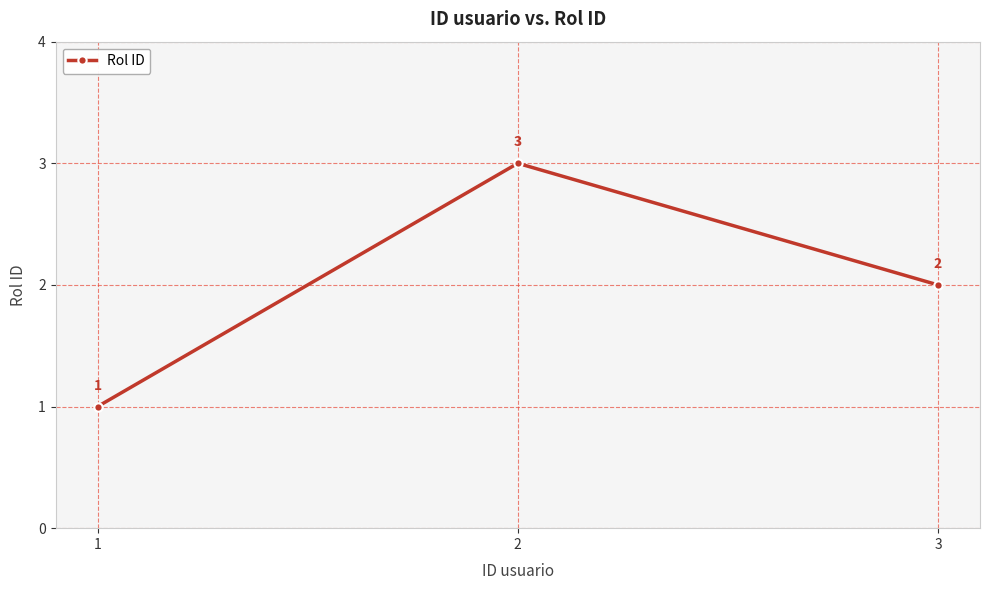

How many values are between 1 and 3?

3